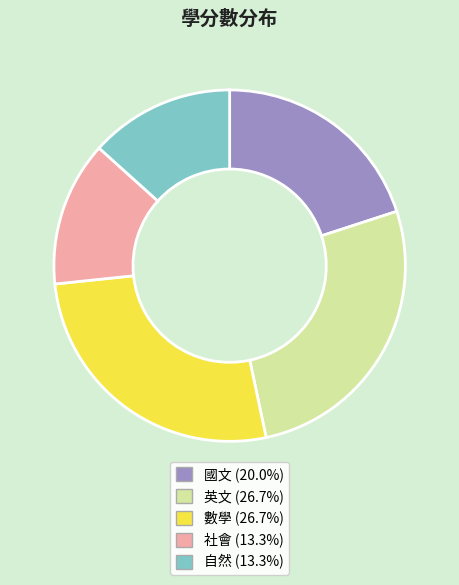

Combined, do 國文 and 數學 account for over 50%?

No